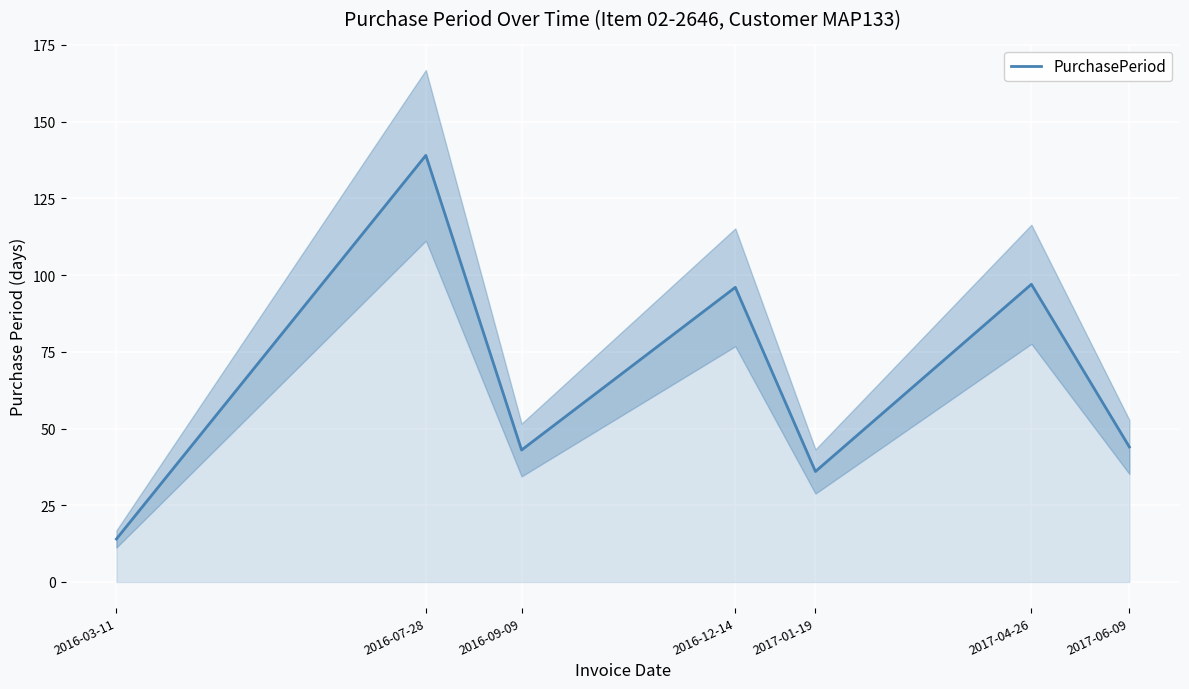

What is the label of the 5th point from the left?

2017-01-19